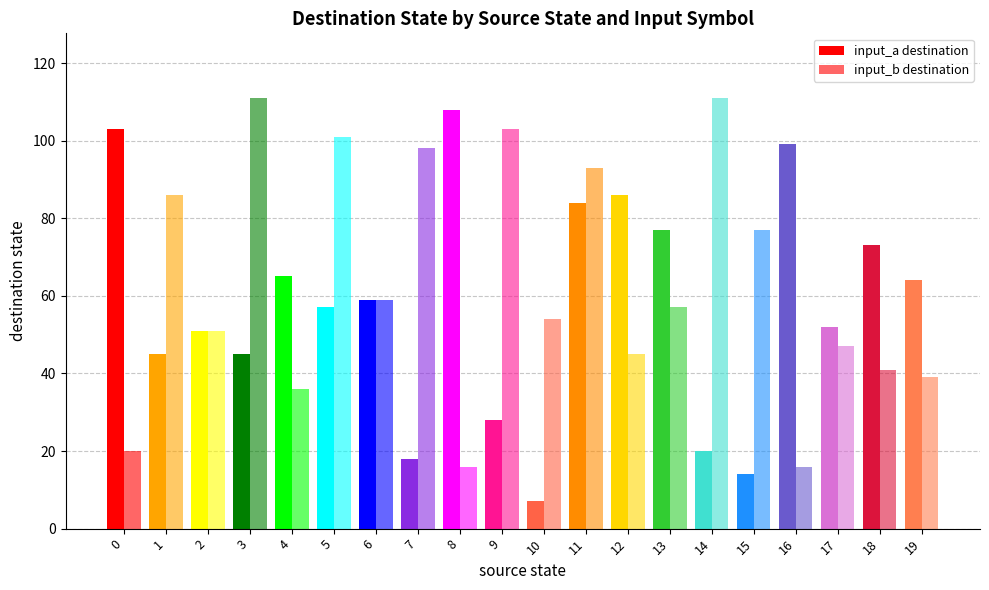

Reading right to left, list all the values displayed in this chart.

input_a destination: 19=64	18=73	17=52	16=99	15=14	14=20	13=77	12=86	11=84	10=7	9=28	8=108	7=18	6=59	5=57	4=65	3=45	2=51	1=45	0=103
input_b destination: 19=39	18=41	17=47	16=16	15=77	14=111	13=57	12=45	11=93	10=54	9=103	8=16	7=98	6=59	5=101	4=36	3=111	2=51	1=86	0=20